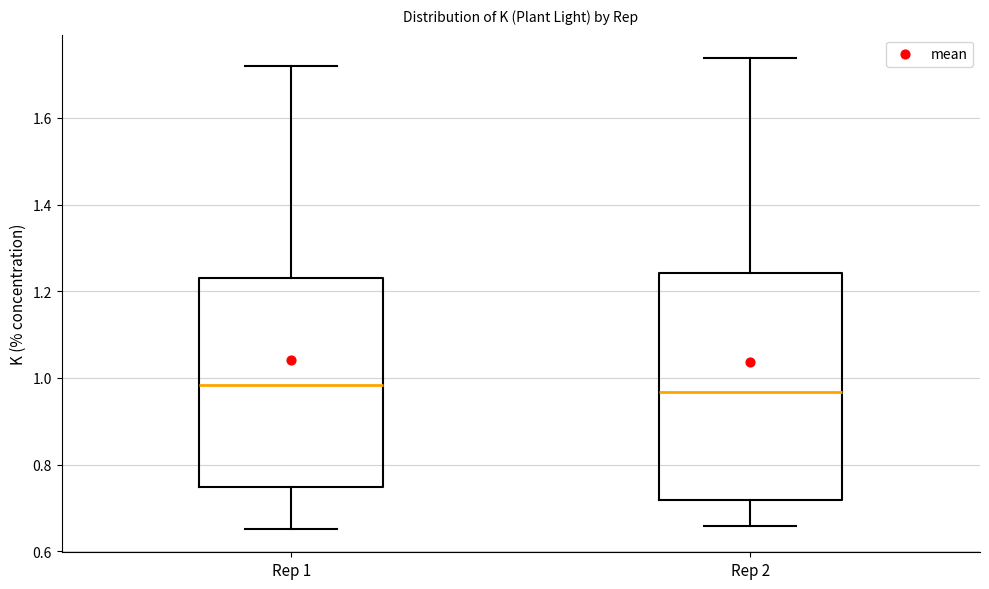

Where is the lower edge of the box for Rep 1 on the y-axis? The values are not printed on the chart, so give them approximately, as read against the axis.

0.74